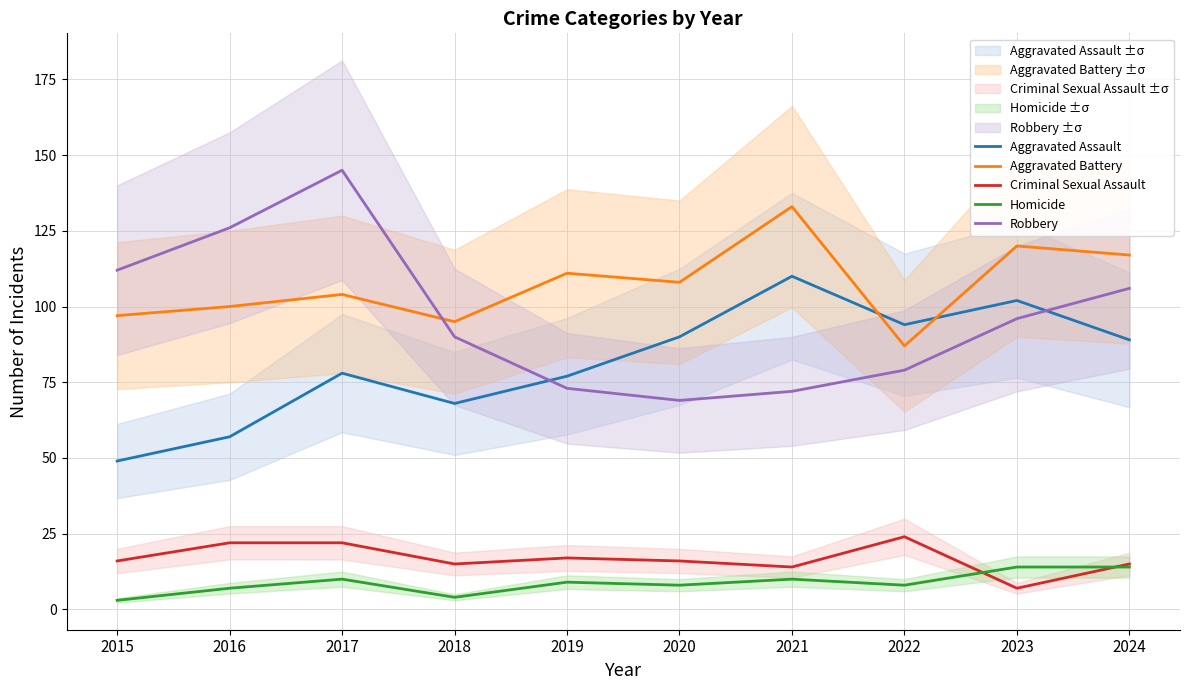

At which category is the sum across all series the highest?

2017